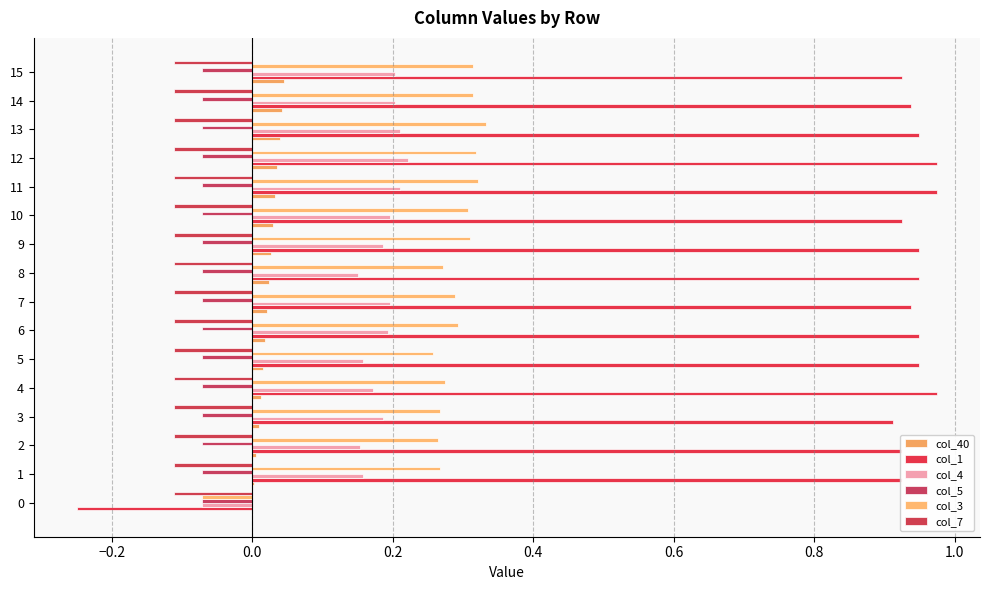

Which series has the largest total across all categories?

col_1